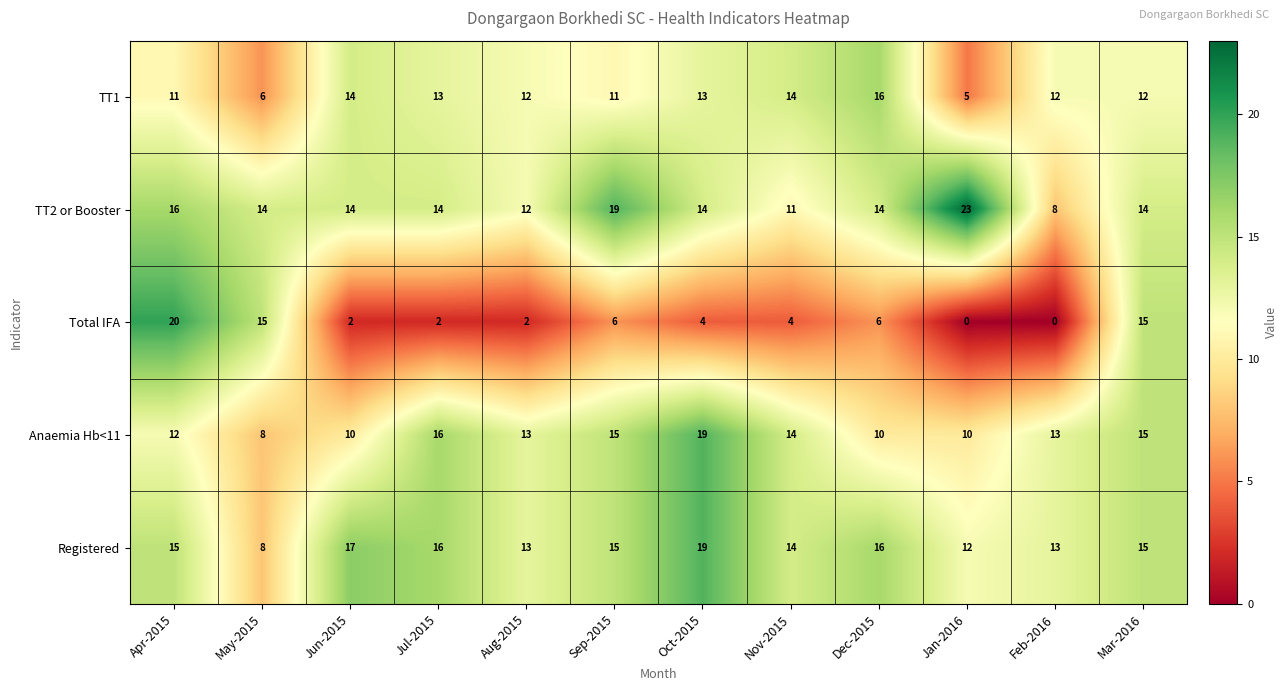

Read the Total IFA value at Dec-2015.

6